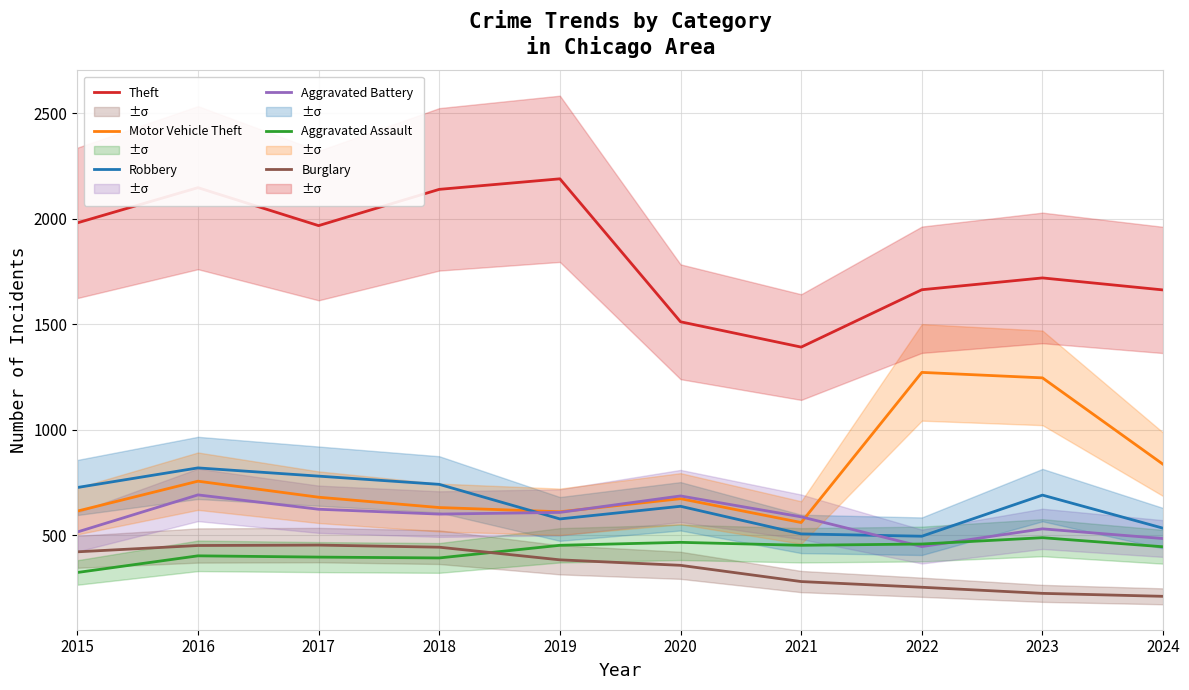

True or false: Burglary and Aggravated Battery cross at least once.

False